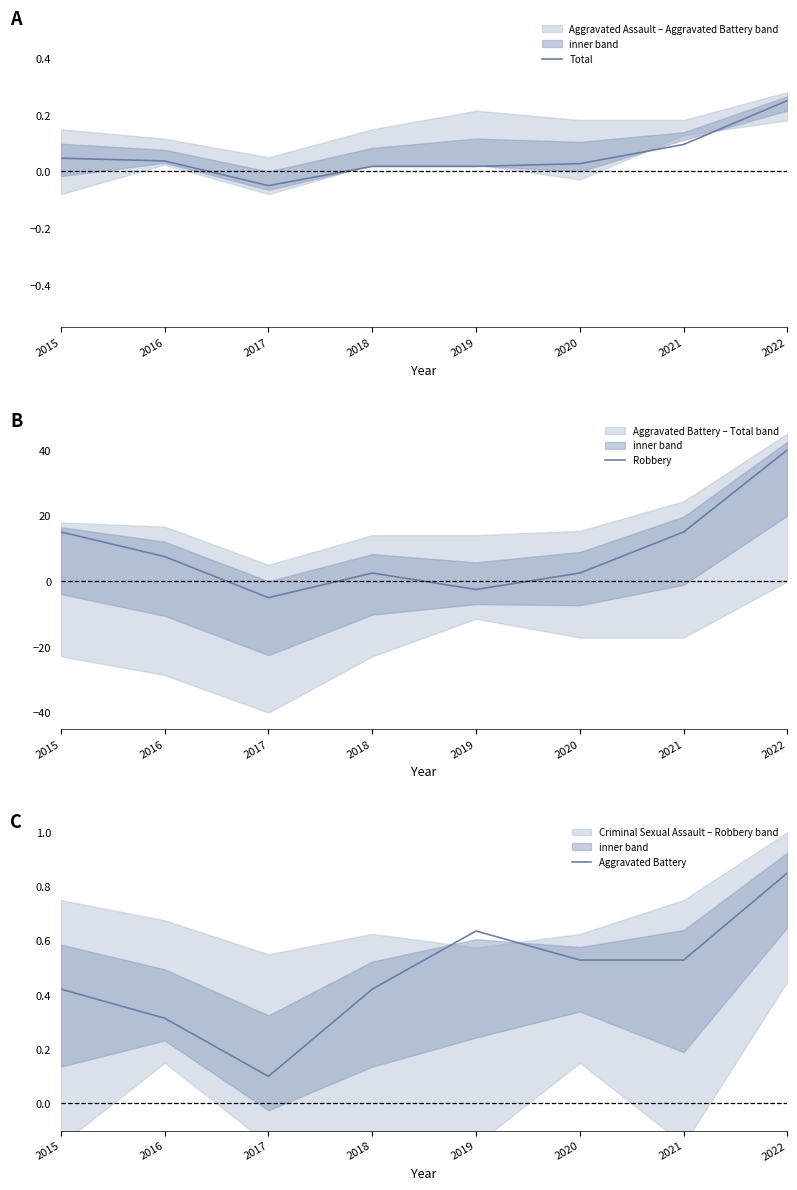

At which category does the chart reach its minimum across all series?

2017